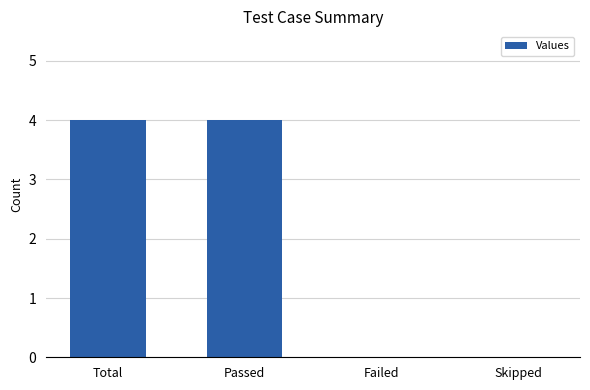

The value at Failed is 2. True or false?

False